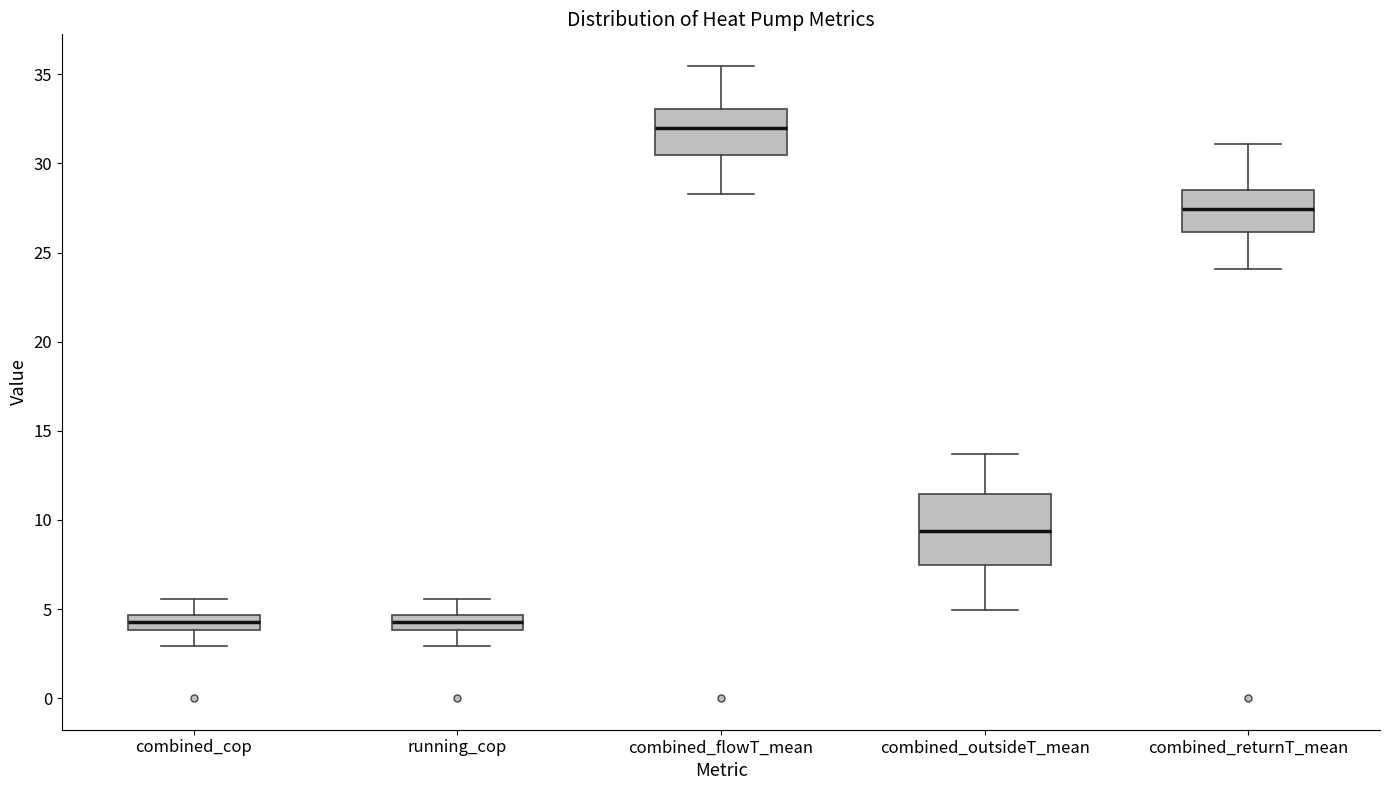

Where does the upper whisker of the box for combined_cop end on the y-axis? The values are not printed on the chart, so give them approximately, as read against the axis.

5.5